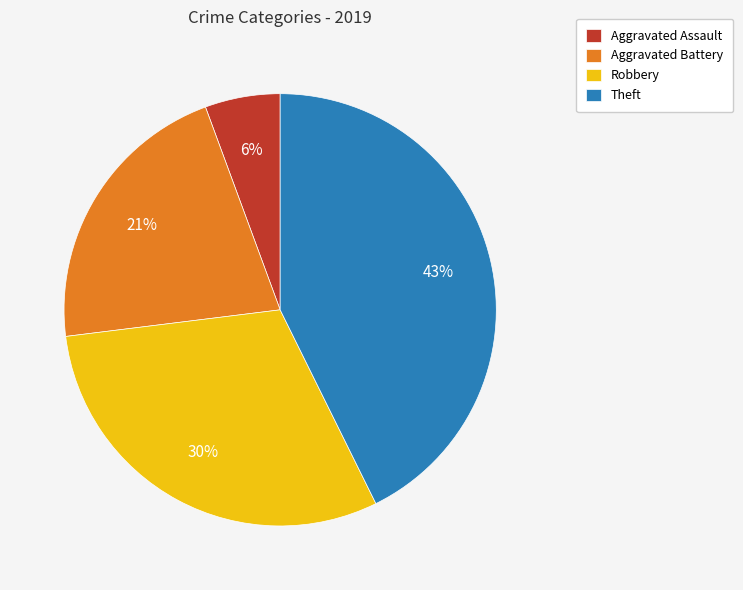

Which slice is the smallest?

Aggravated Assault